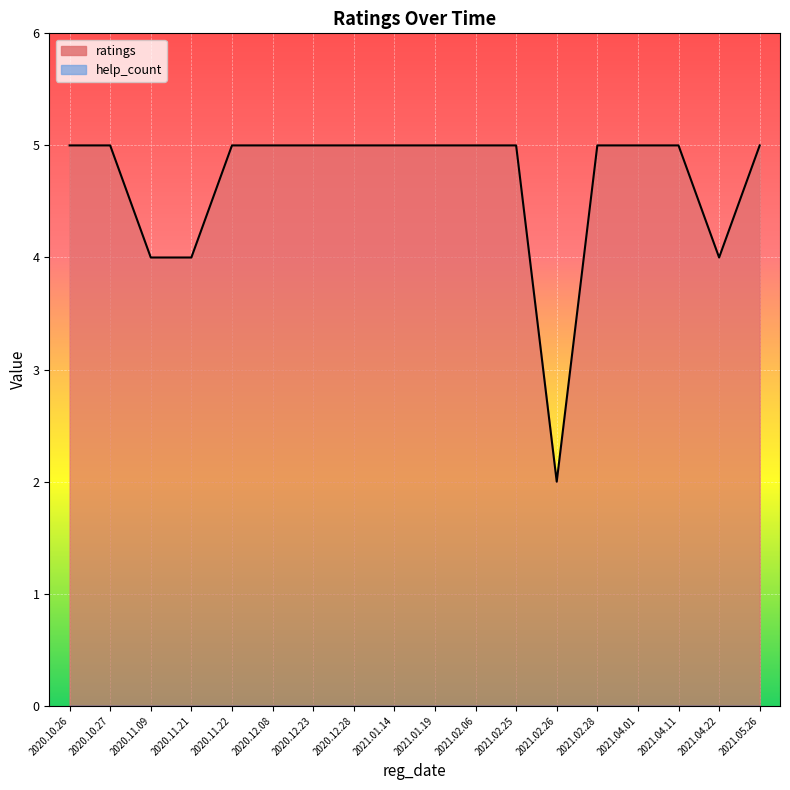

Between 2020.11.09 and 2021.02.28, which series saw the biggest shift?

ratings